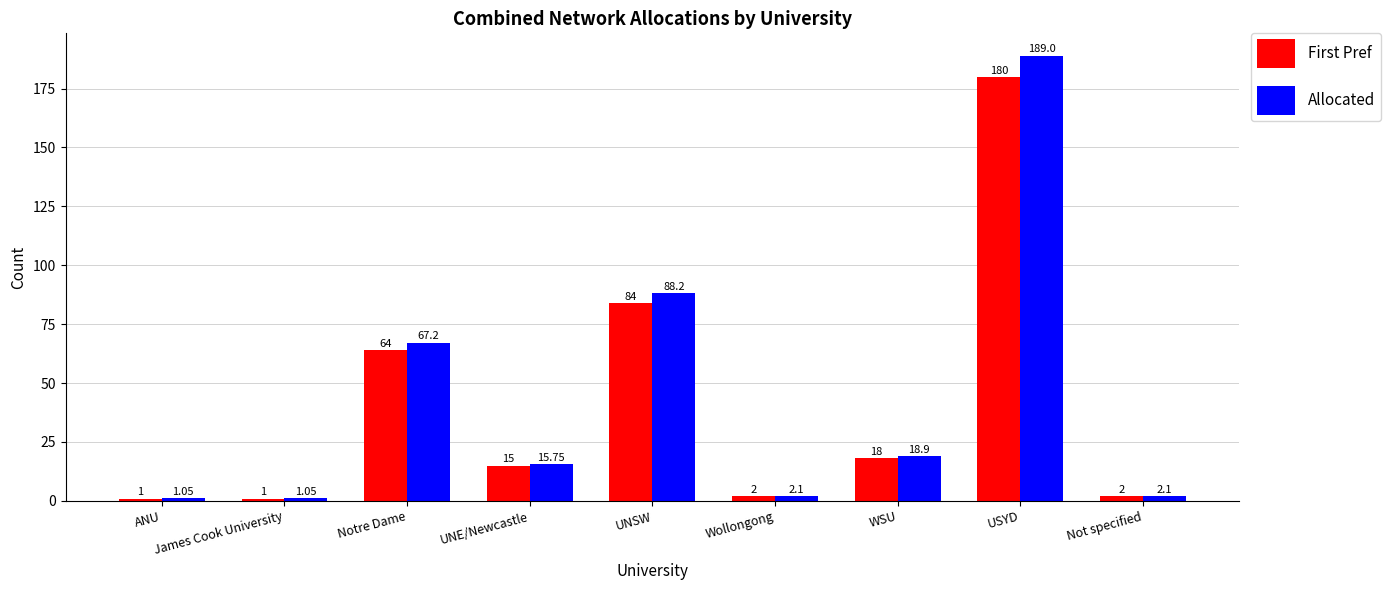

Are the bars horizontal?

No